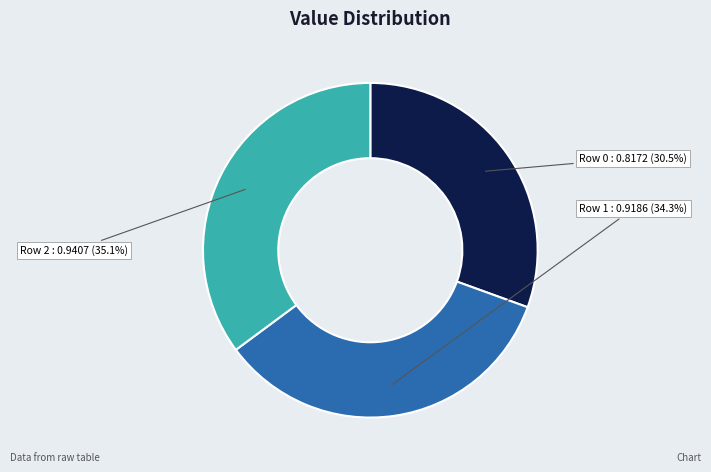

Do Row 2 and Row 1 together represent more than half of the pie?

Yes